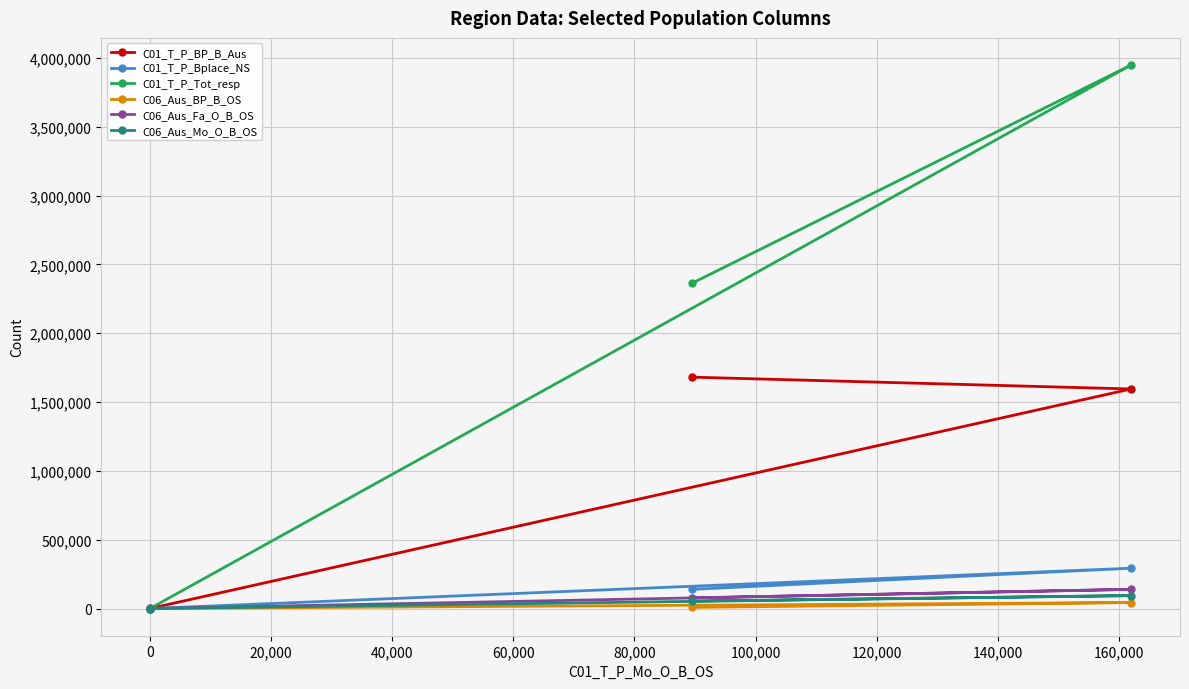

What is the maximum value shown in the chart?

3948015